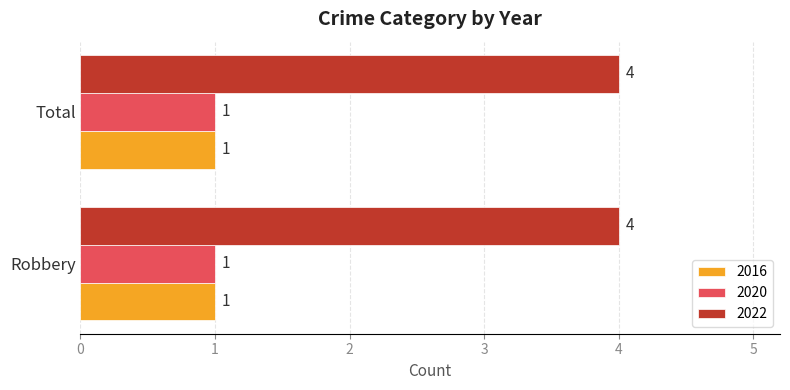

What is the average value of the 2022 series?

4